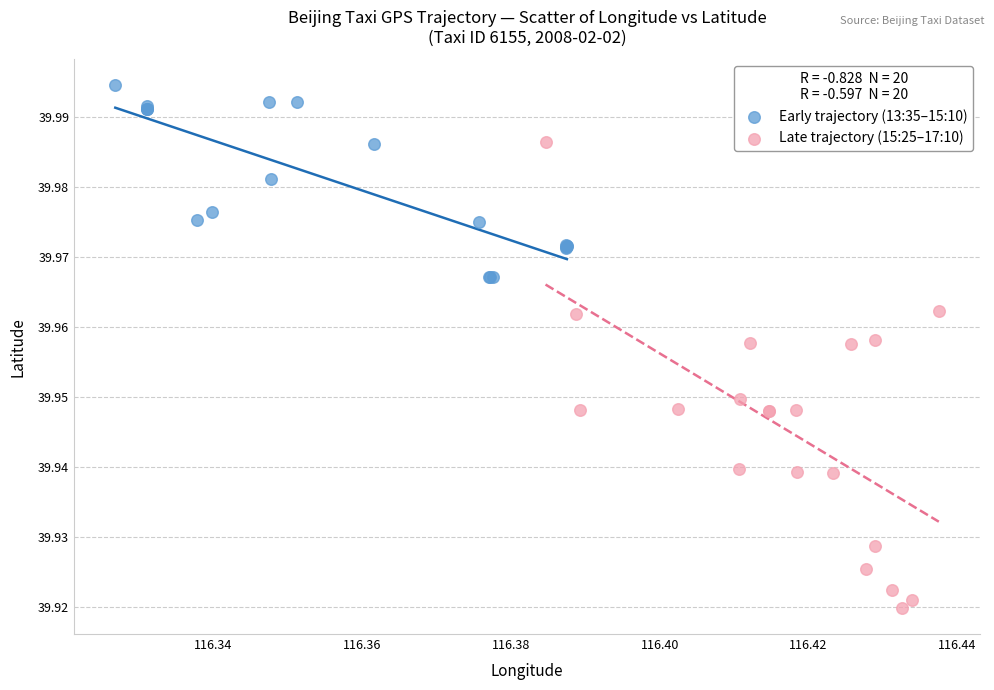

Which series reaches the minimum Y coordinate?

Late trajectory (15:25–17:10)